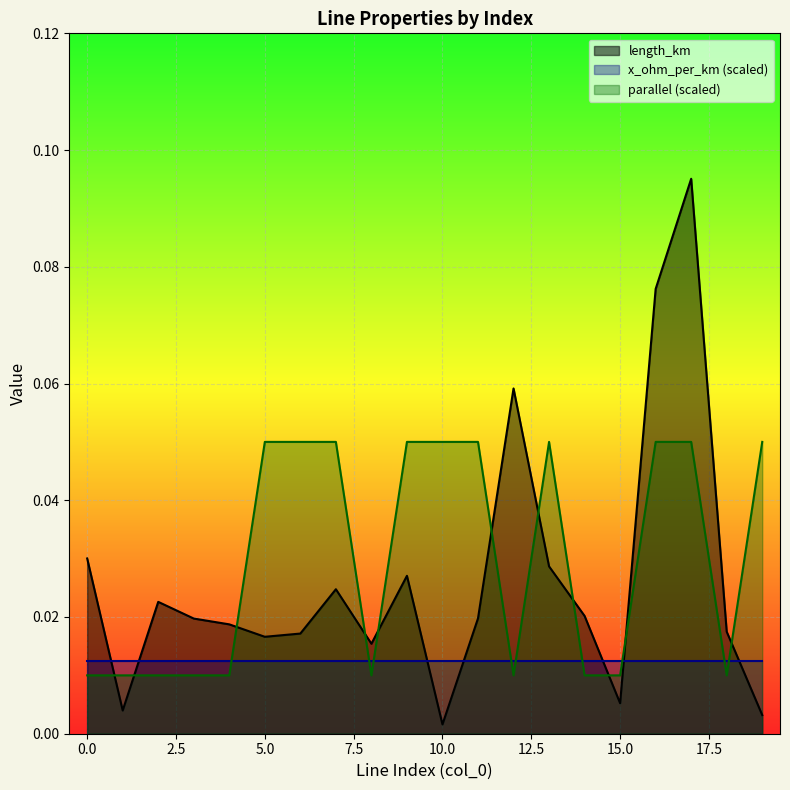

True or false: x_ohm_per_km (scaled) and parallel (scaled) cross at least once.

True